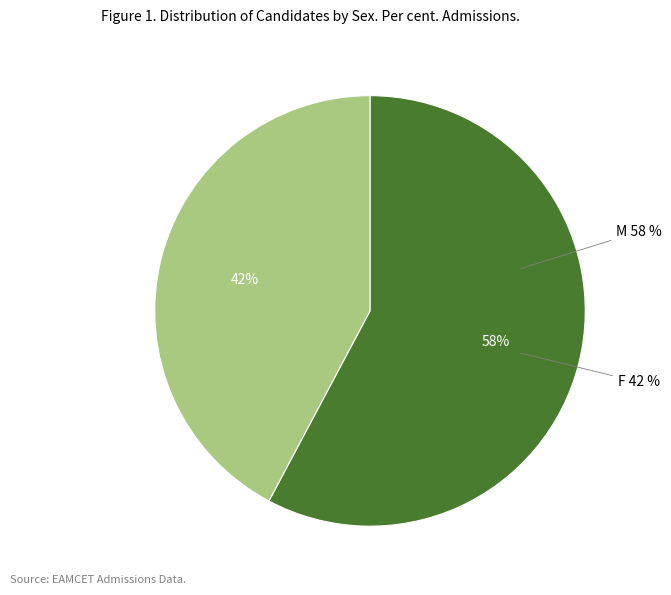

What percentage do F and M together represent?

100.0%